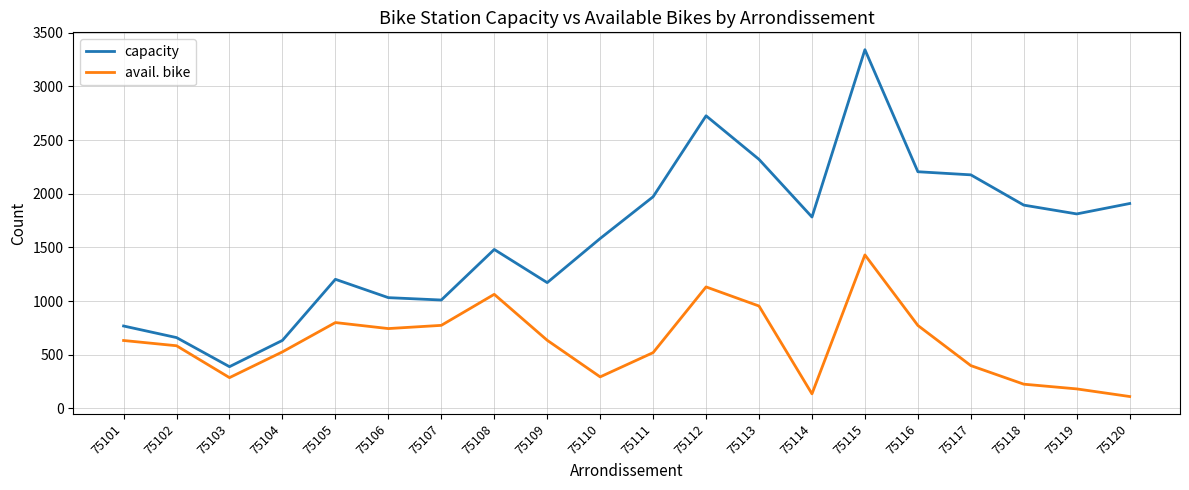

What is the spread (max minus min) of values at 75109?

537